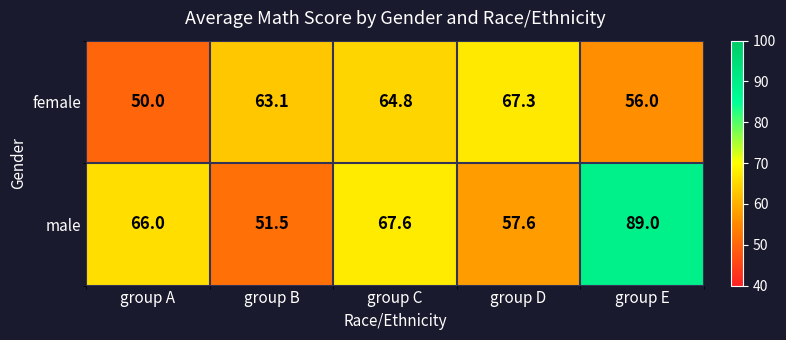

The female series shows 67.3 at group D. True or false?

True